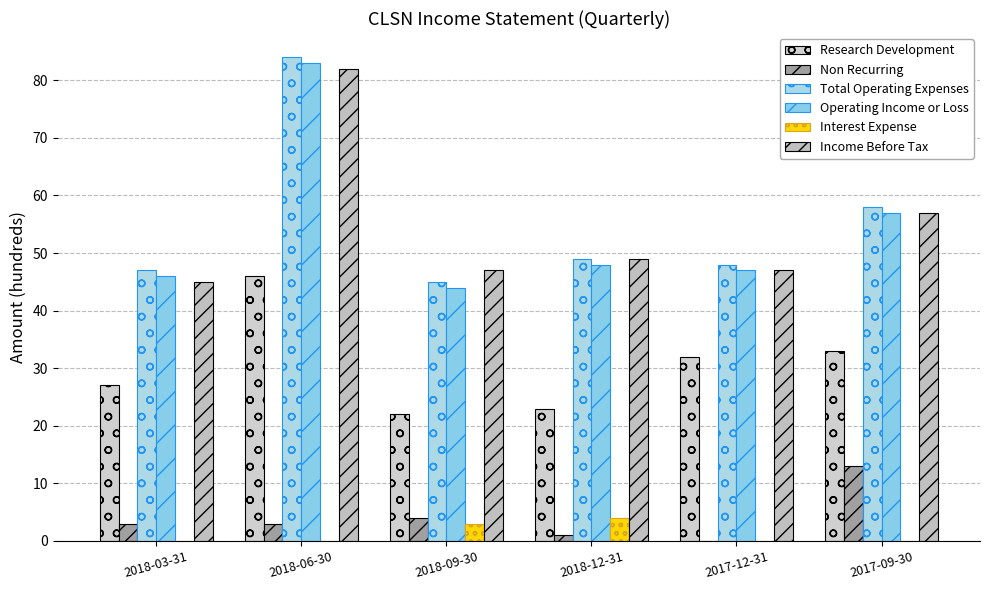

What is the difference between the maximum and minimum values in the Interest Expense series?

4